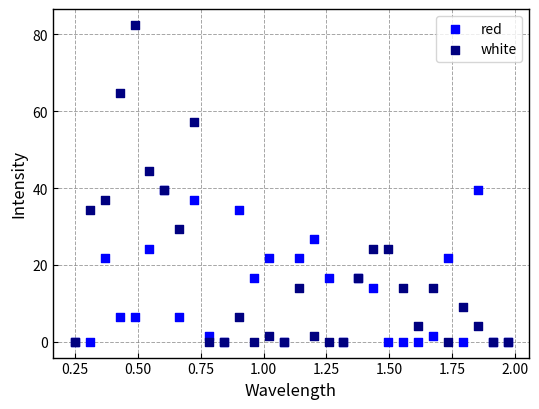

Which series contains the highest Y value?

white